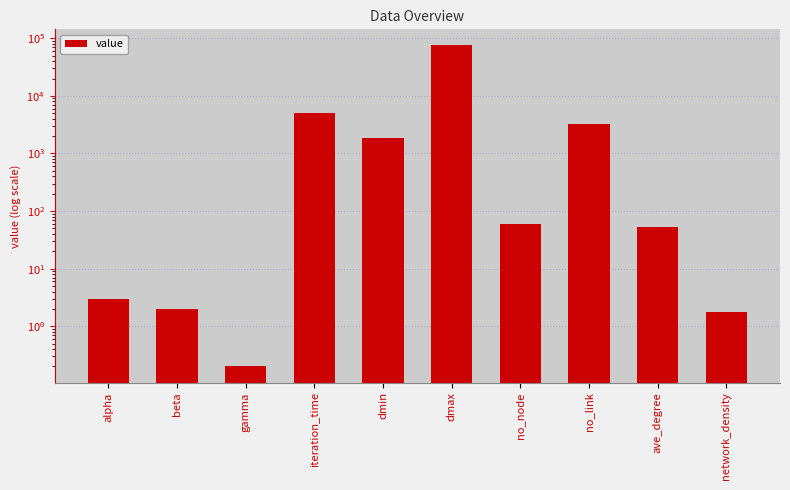

At which category does the chart reach its peak across all series?

dmax